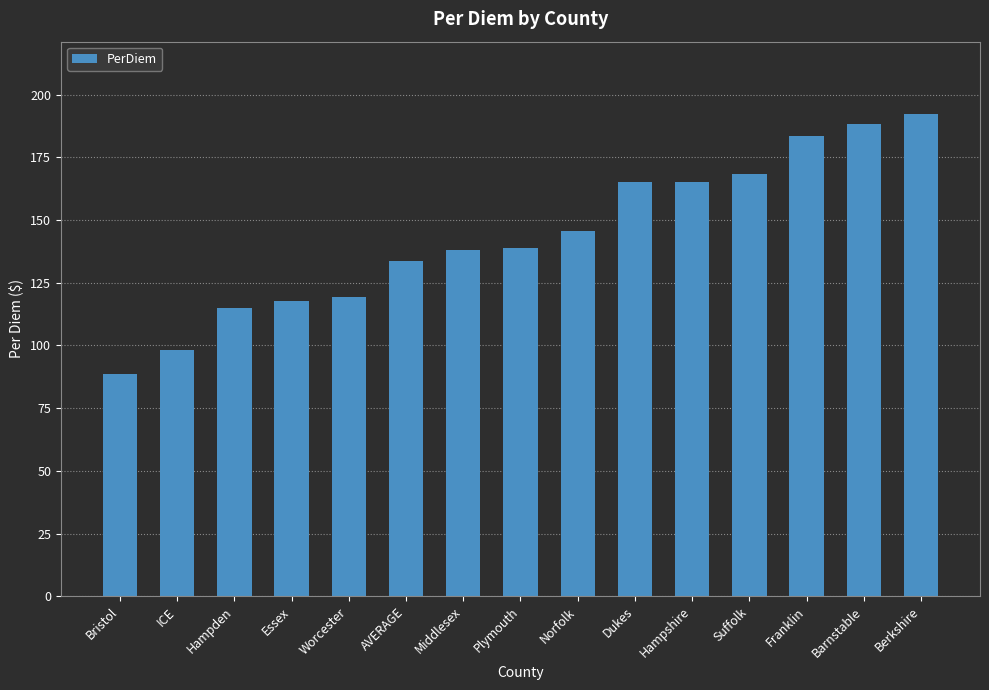

What is the value of the 10th bar from the left?

165.1